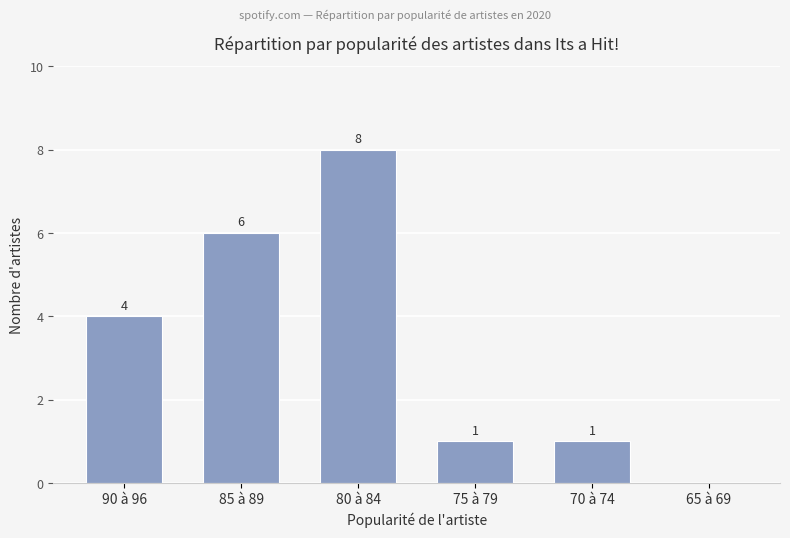

Is it true that the value at 65 à 69 is 0?

True